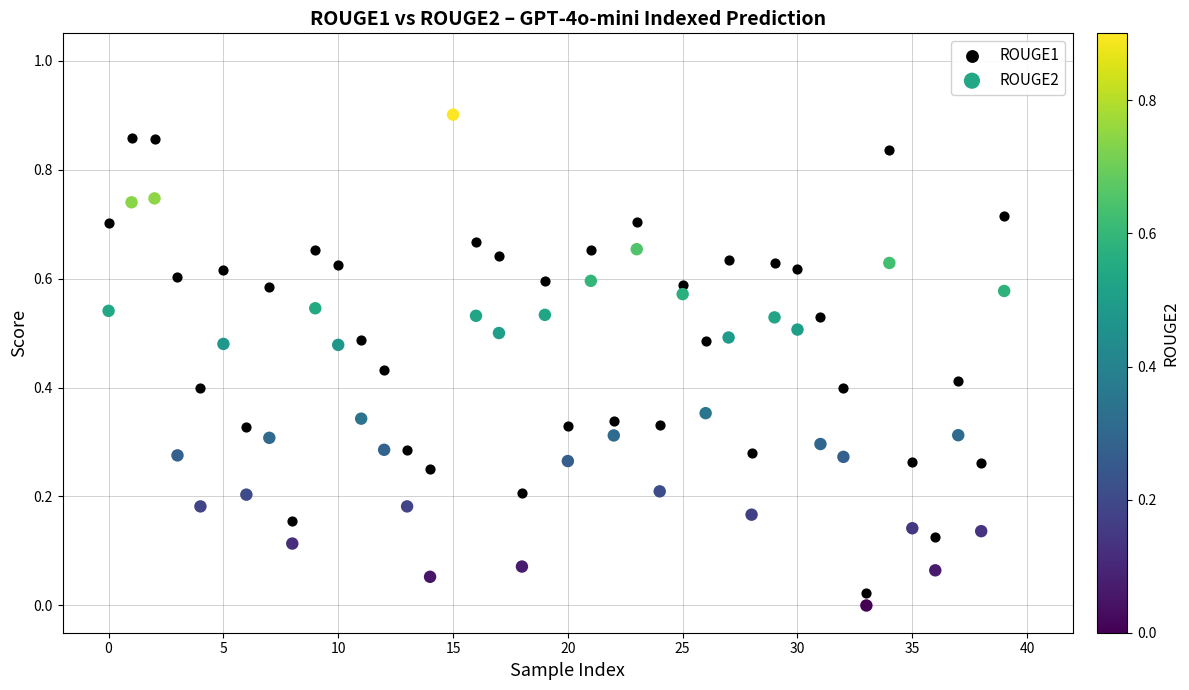

Which series has the widest spread of Y values?

ROUGE2